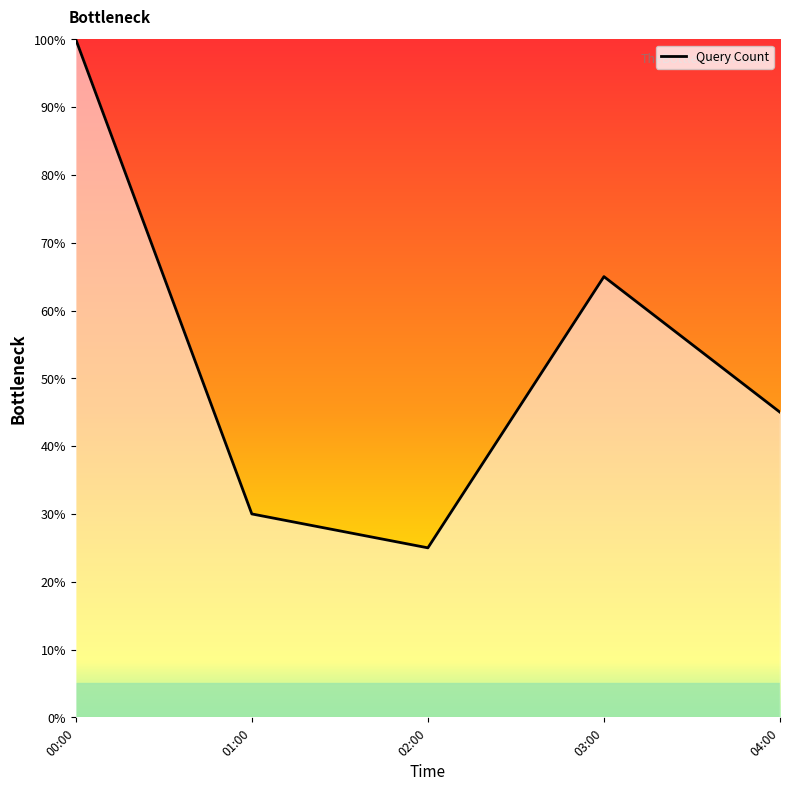

How many interior local valleys (lower than both neighbors) does the data have?

1